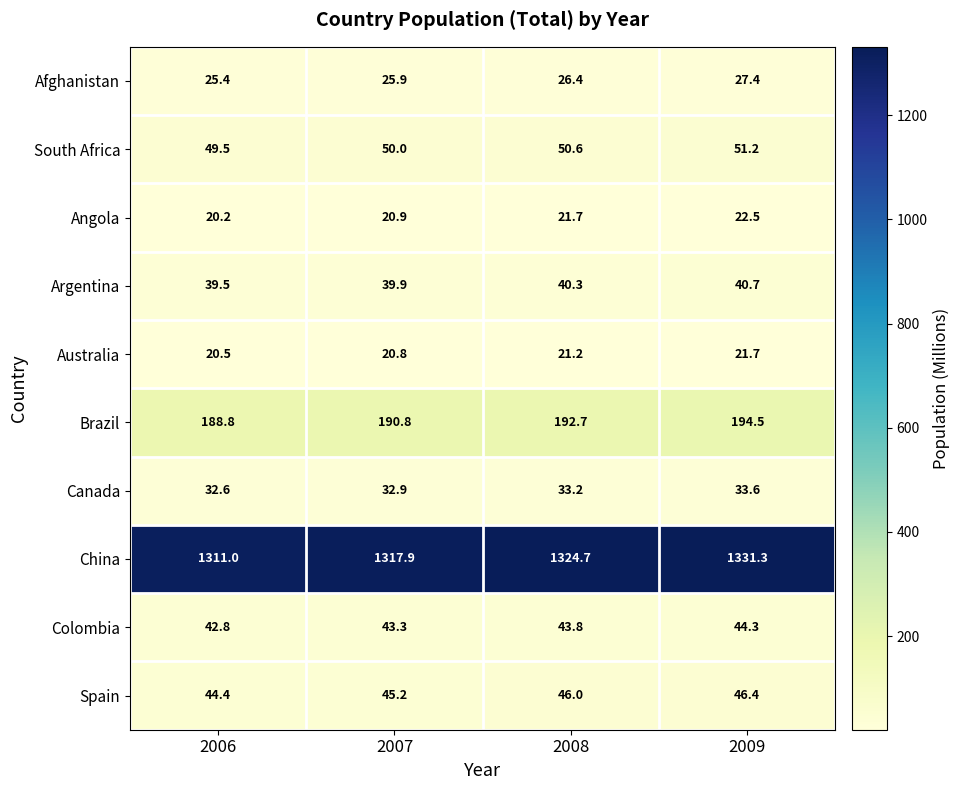

True or false: China has a value of 2033.8 at 2009.

False